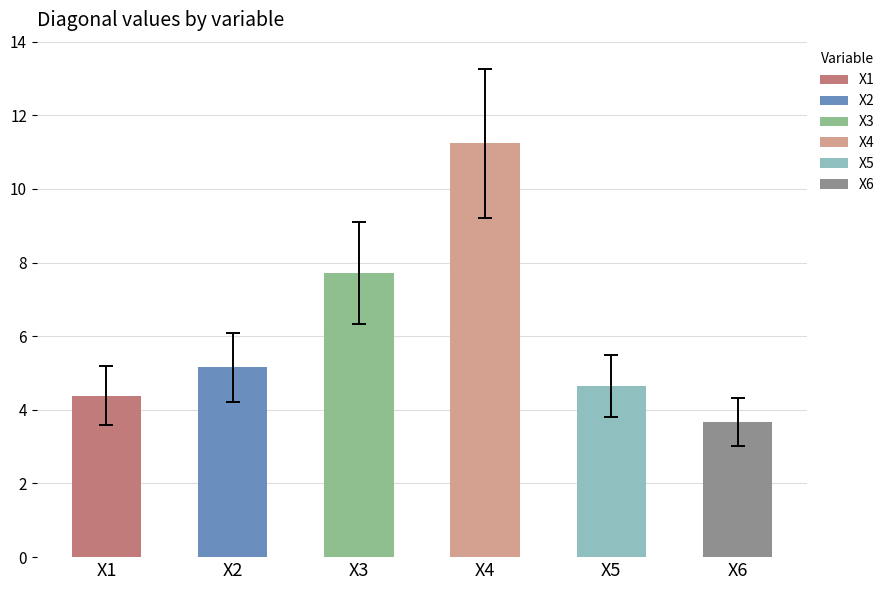

What is the ratio of the value at X3 to the value at X5?

1.7